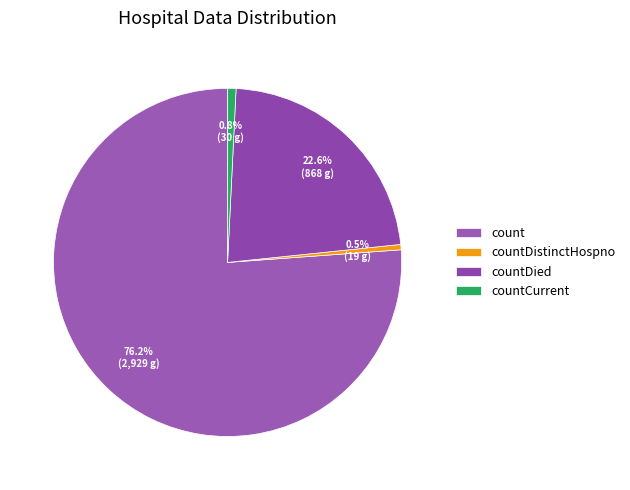

Which slice represents more than half of the pie?

count